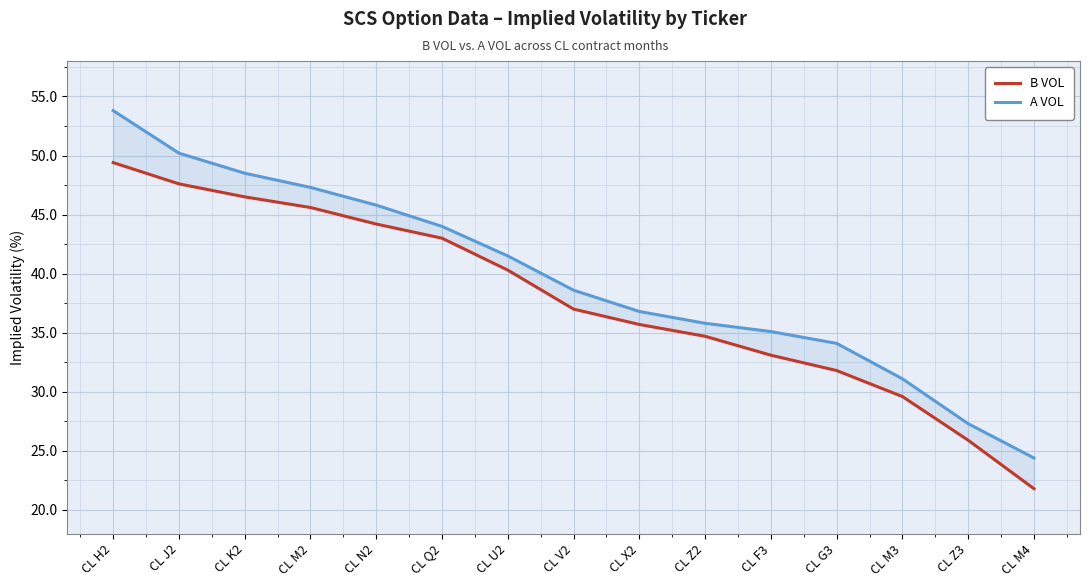

At CL J2, list the series in order from largest to smallest.

A VOL, B VOL